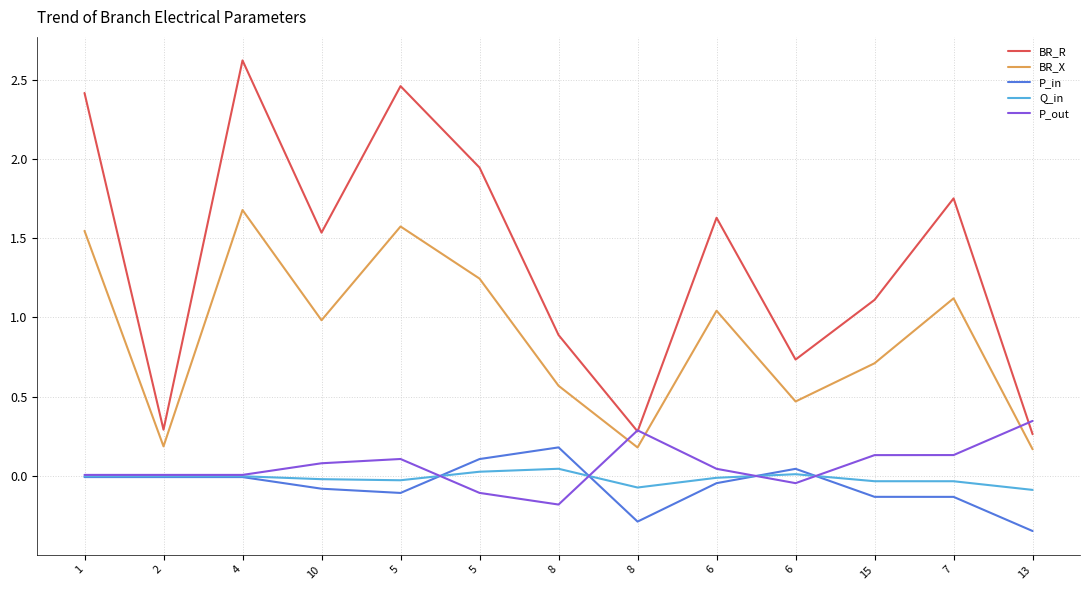

What is the label of the 9th point from the right?

5